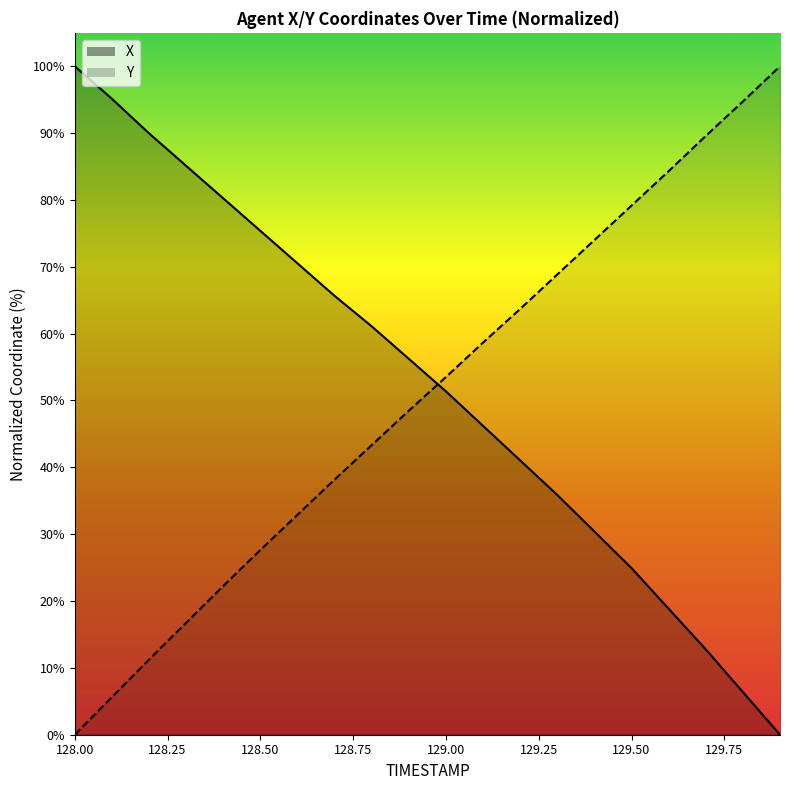

At 128.1, list the series in order from largest to smallest.

X, Y